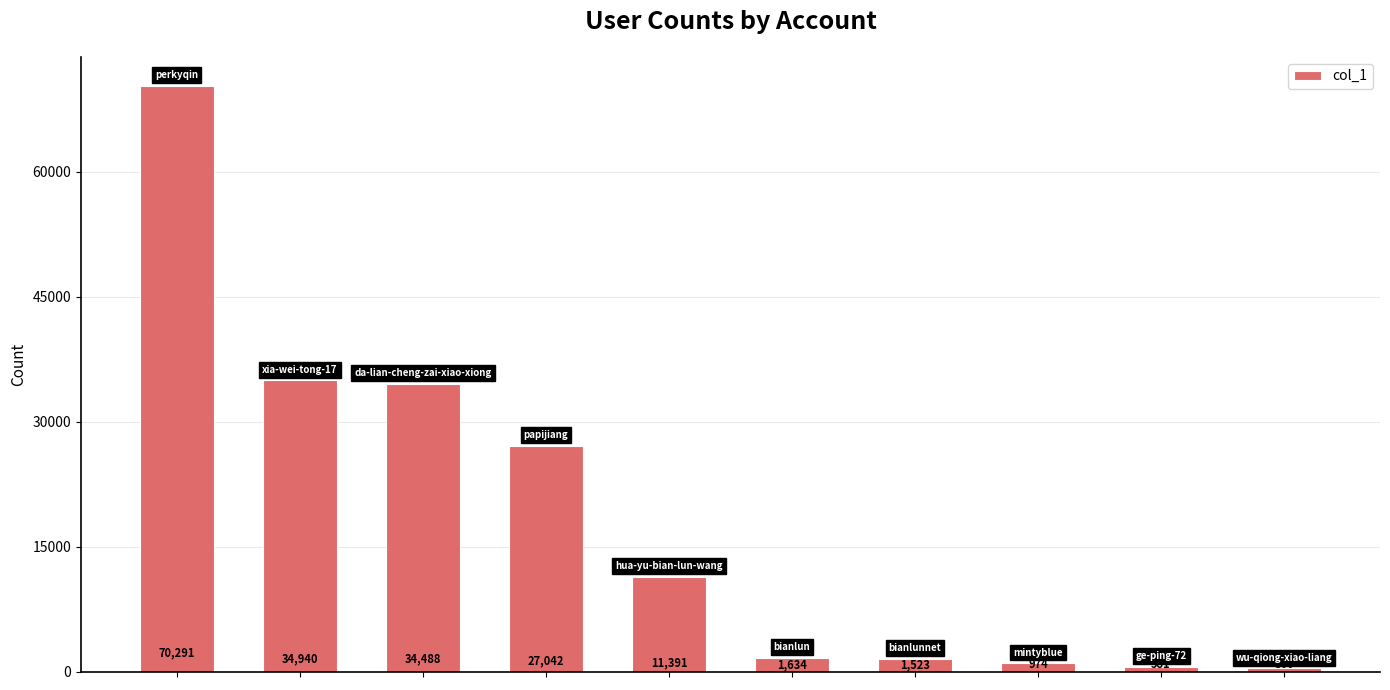

Reading left to right, list all the values displayed in this chart.

70291	34940	34488	27042	11391	1634	1523	974	581	366